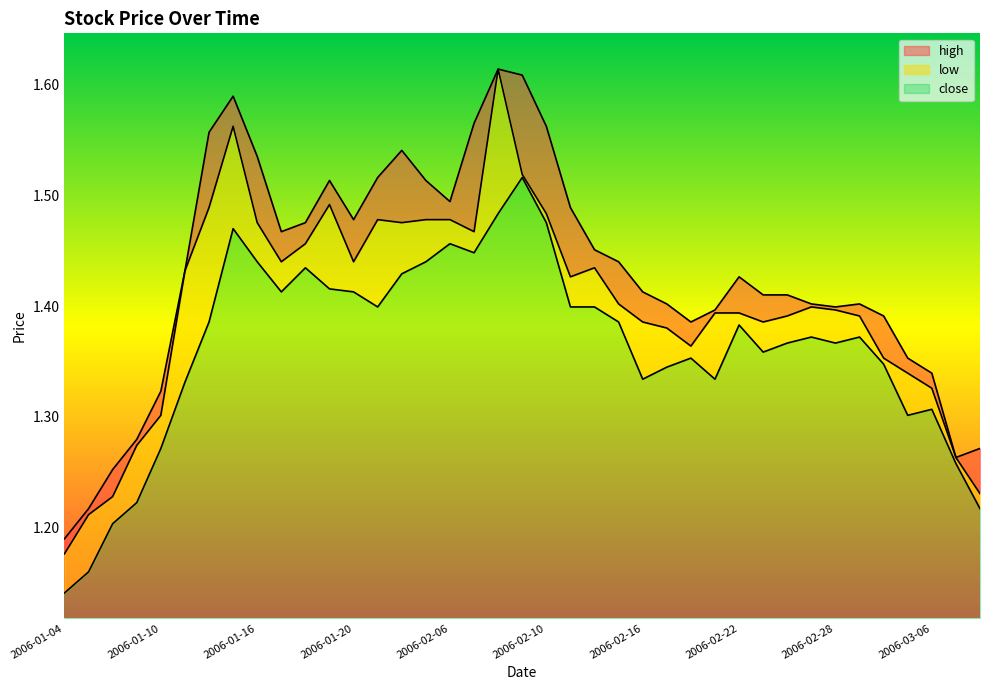

Is it true that low equals 2.2 at 2006-03-07?

False